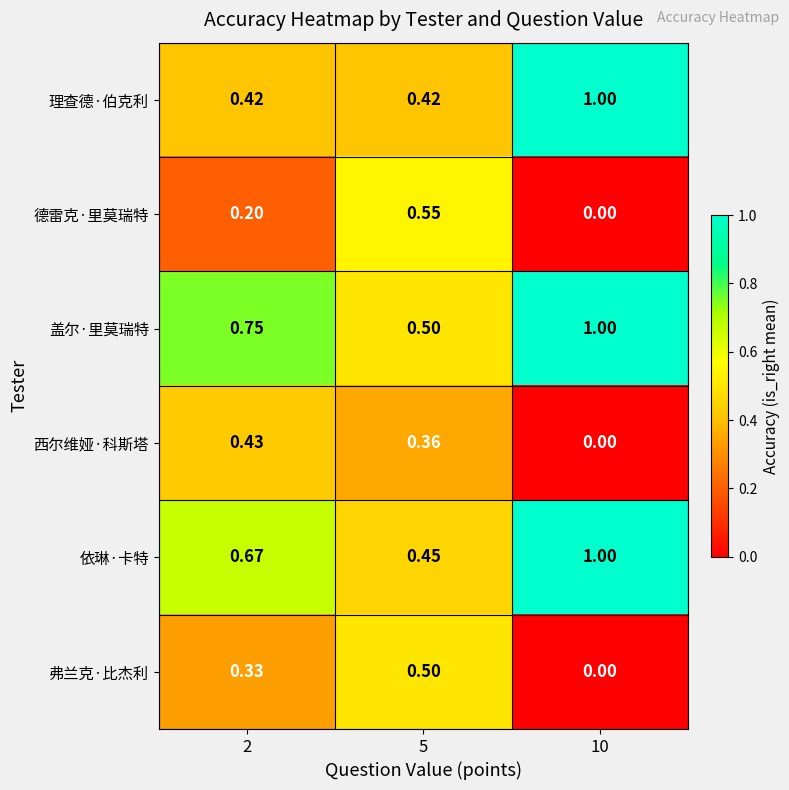

Which series has the widest spread of values?

理查德·伯克利